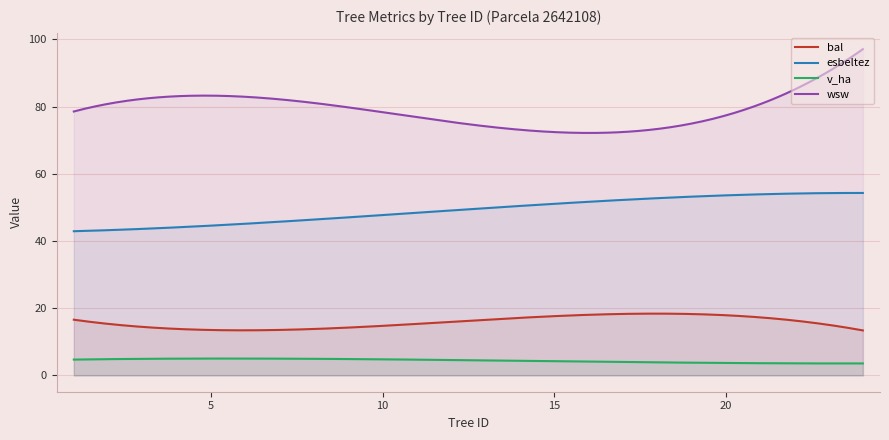

Which series has the largest range (max minus min)?

wsw